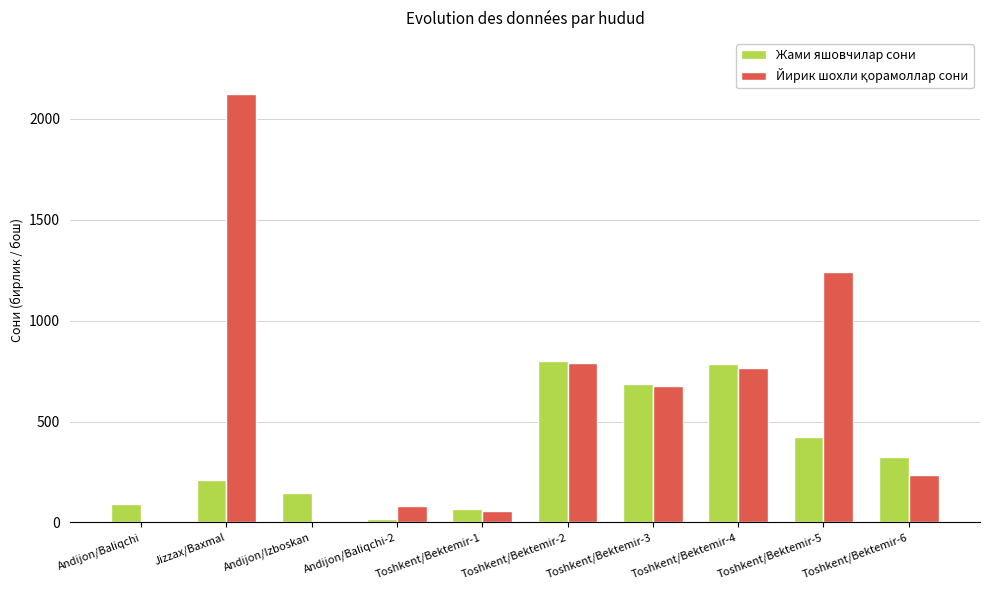

The value of Жами яшовчилар сони at Toshkent/Bektemir-2 is 798. True or false?

True